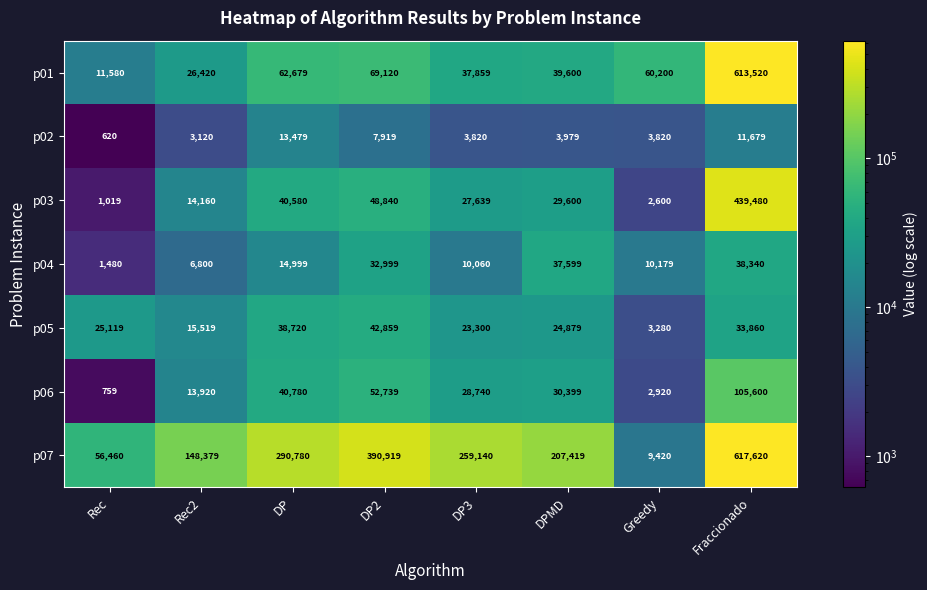

At which category does the chart reach its minimum across all series?

Rec